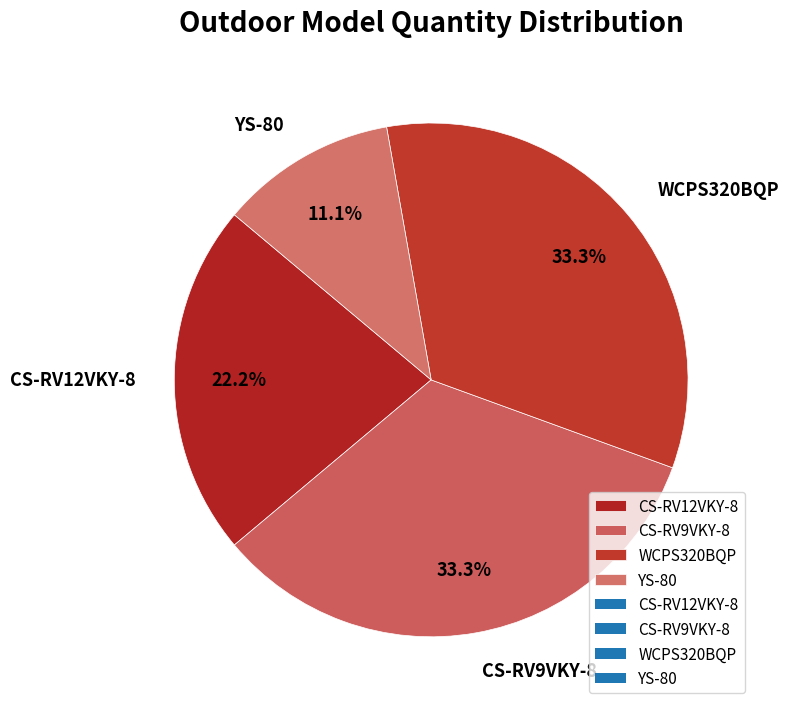

To the nearest percent, what portion does CS-RV12VKY-8 represent?

22%